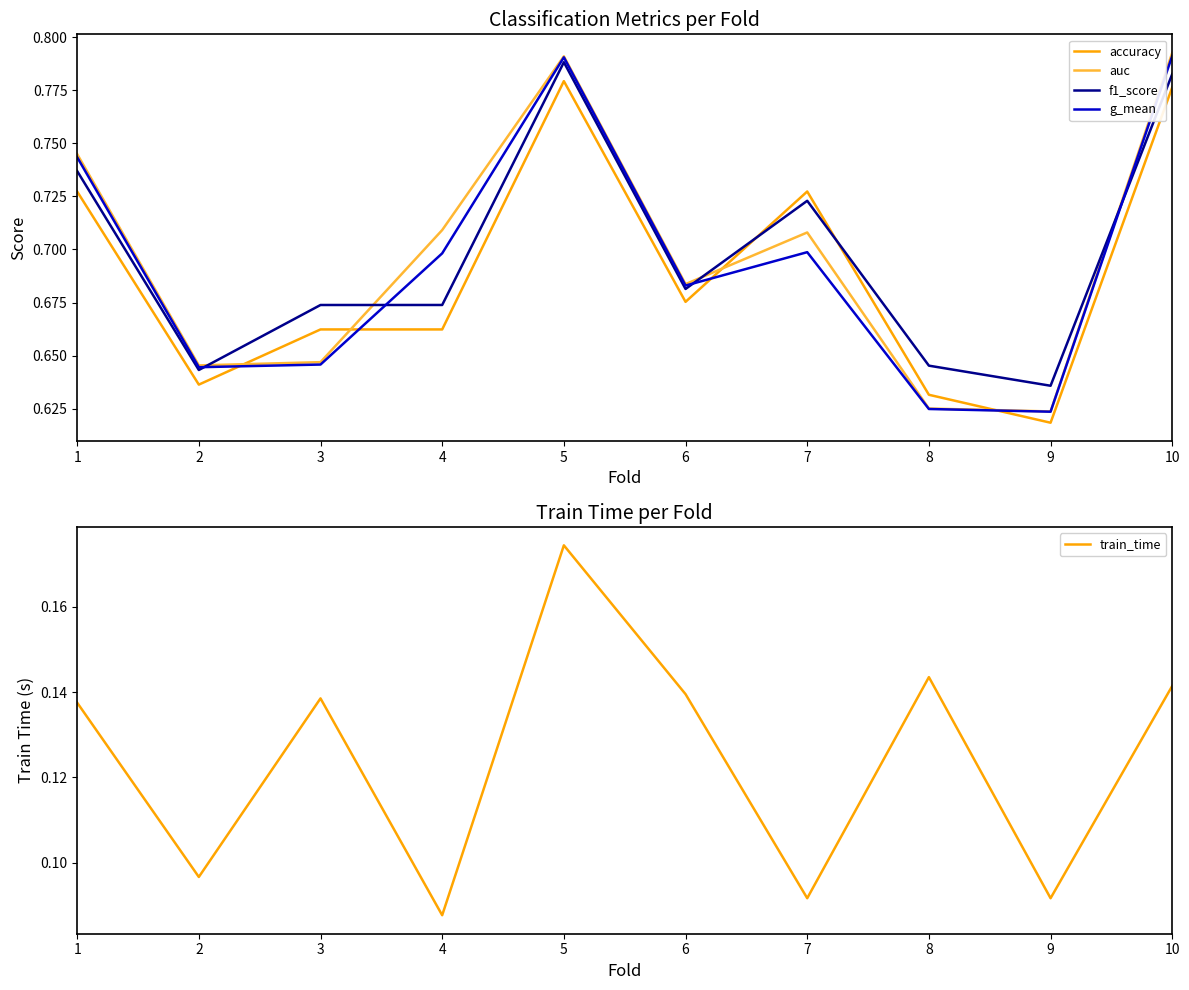

What is the spread (max minus min) of values at 1?

0.6